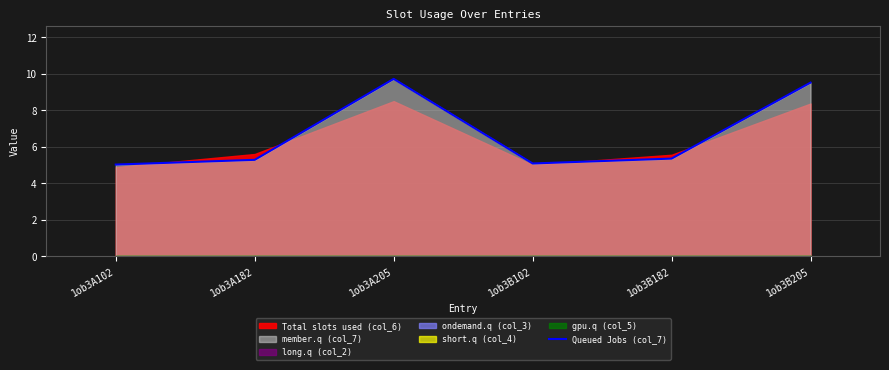

Reading left to right, transcribe all the data shown in this chart.

1ob3A102=5.0	1ob3A182=5.3	1ob3A205=9.7	1ob3B102=5.1	1ob3B182=5.3	1ob3B205=9.5